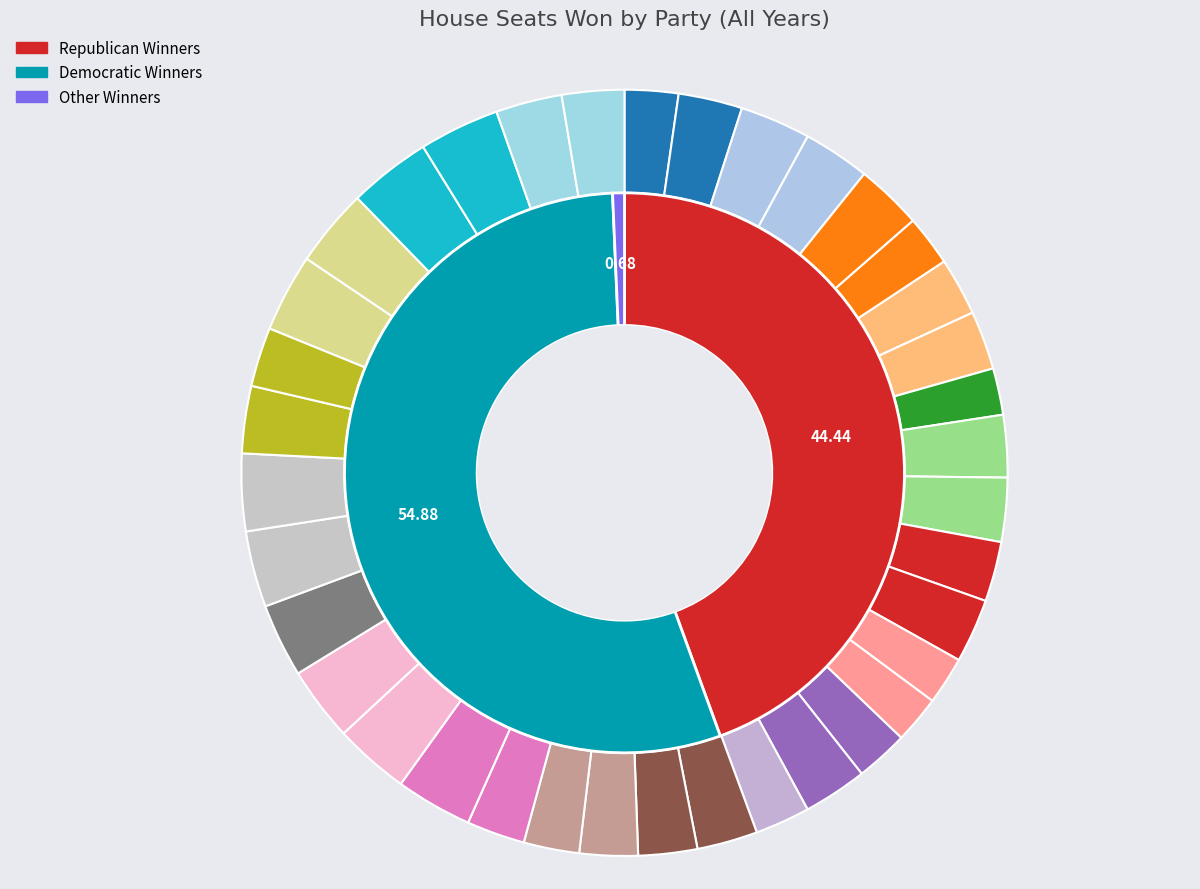

Is it true that 1988 is 2% of the pie?

True